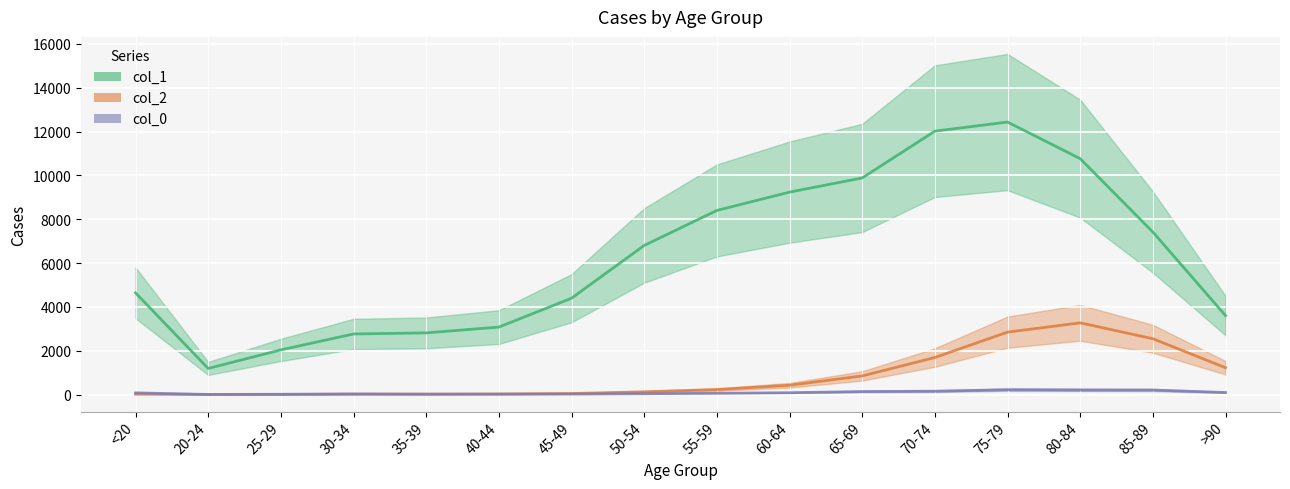

Reading left to right, transcribe all the data shown in this chart.

col_1: 4641	1191	2038	2765	2814	3078	4396	6803	8400	9236	9883	12018	12434	10764	7417	3604
col_2: 18	4	3	17	18	24	47	126	227	426	850	1690	2848	3273	2548	1224
col_0: 77	5	14	27	17	20	23	39	59	84	137	153	220	209	206	93